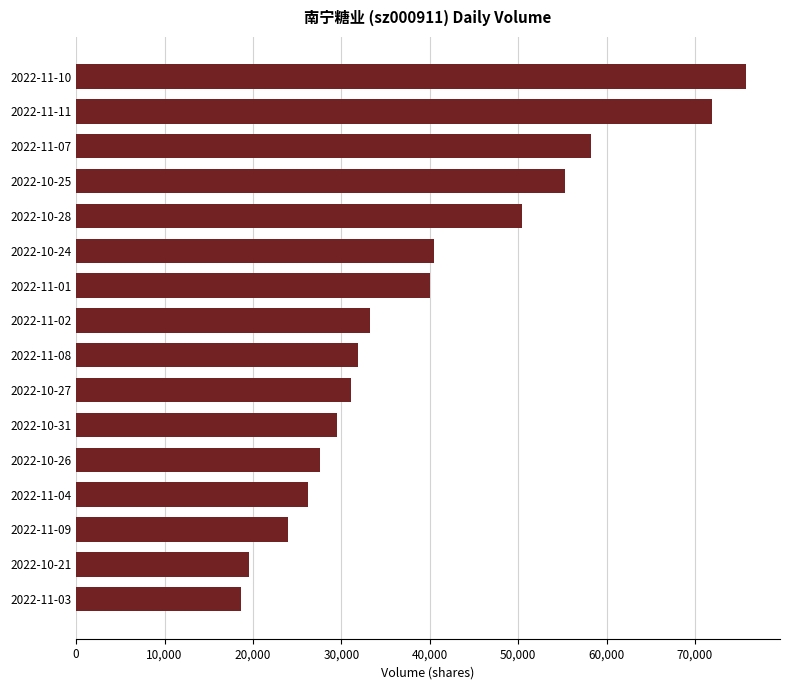

What is the difference between the second highest and second lowest values?

52406